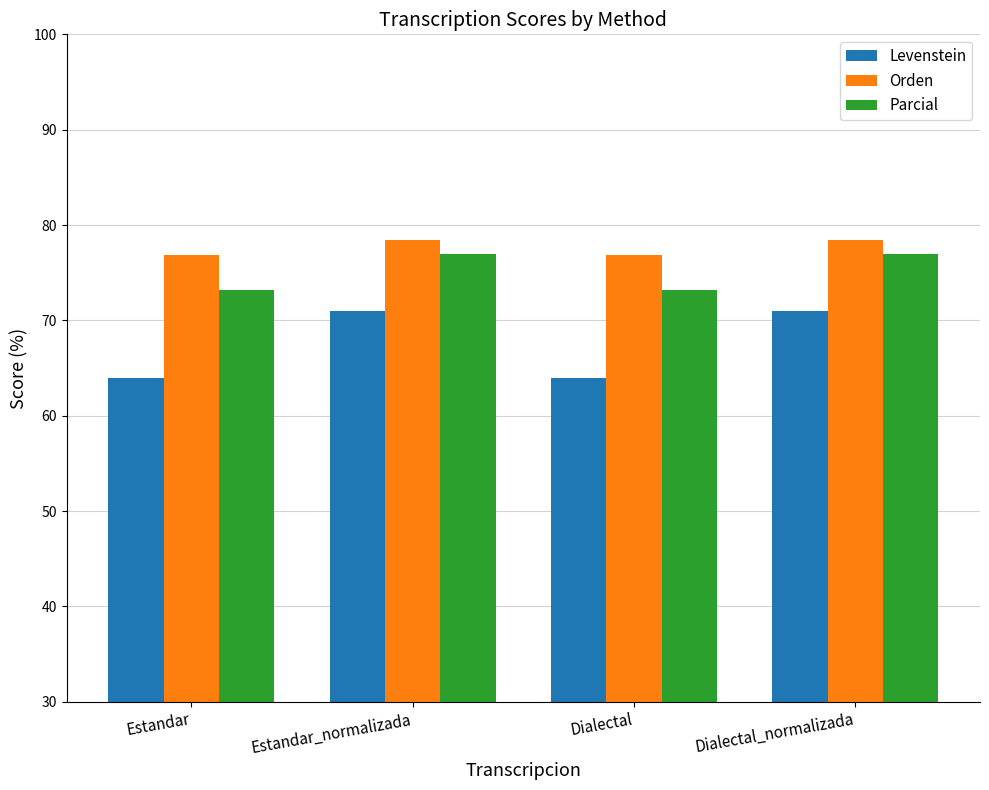

What are all the series names shown in the legend?

Levenstein, Orden, Parcial